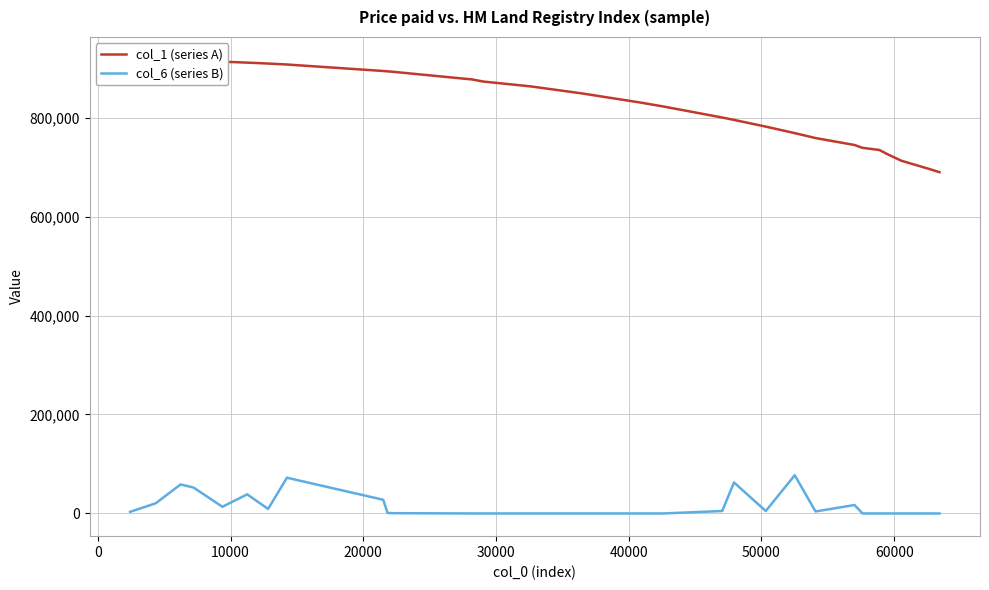

Is the value of col_6 (series B) at 40000 greater than the value of col_1 (series A) at 17?

No